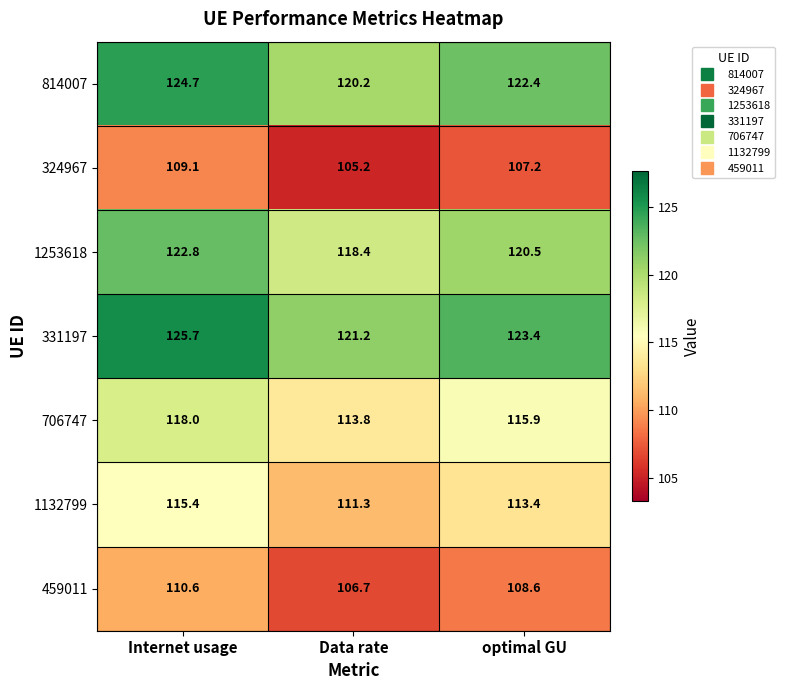

What is the sum of all 324967 values?

321.5